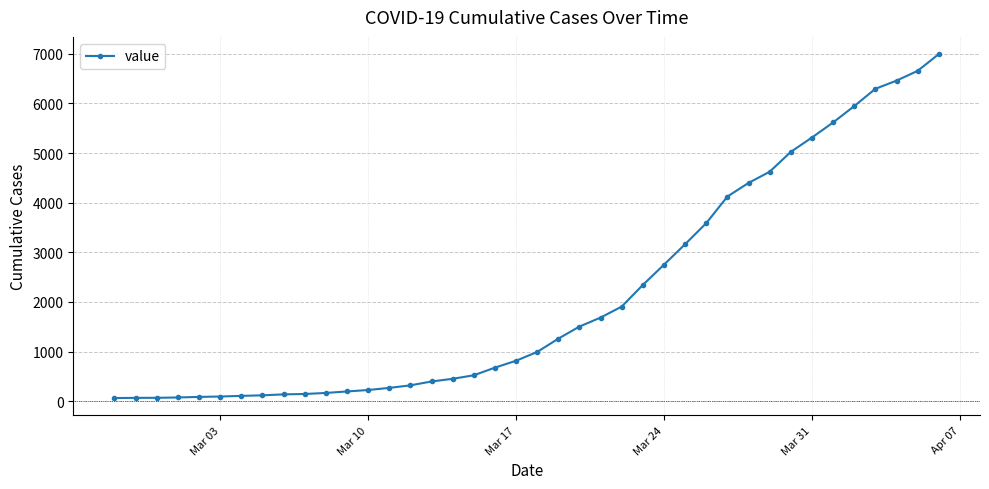

How many lines are shown in the chart?

1